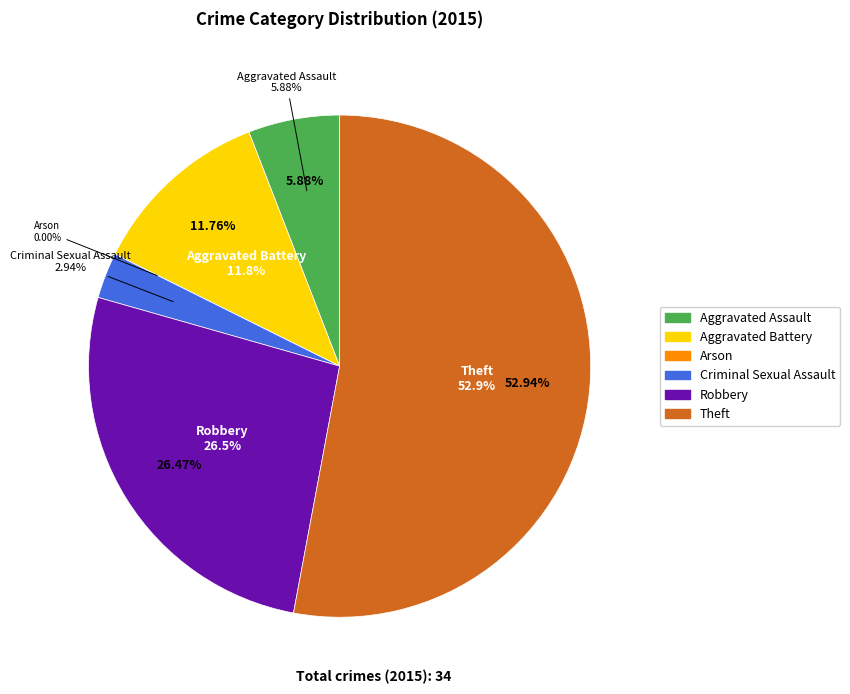

To the nearest percent, what is the combined percentage of Aggravated Battery and Theft?

65%